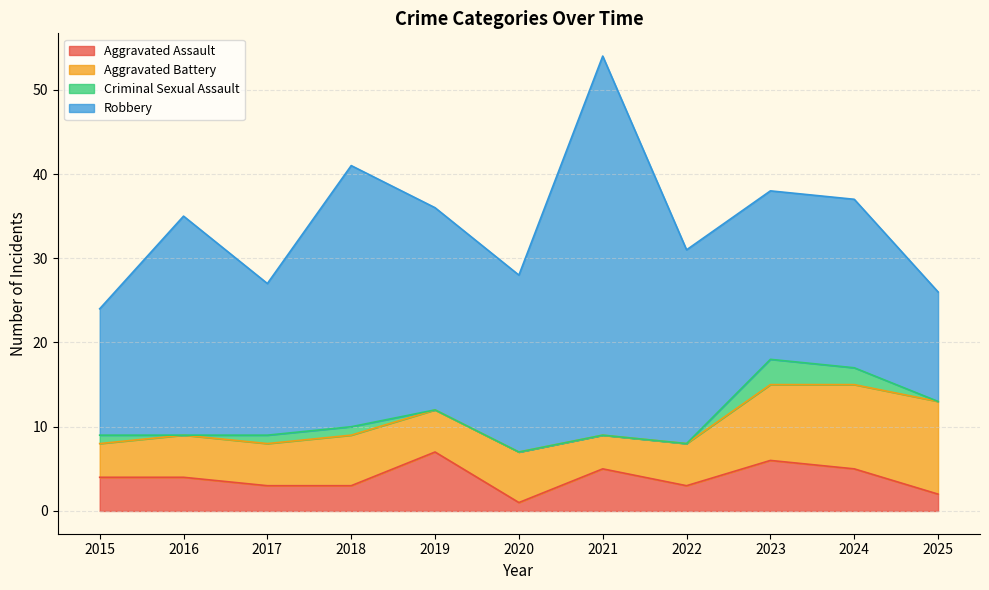

At how many categories does at least one series exceed 8?

11